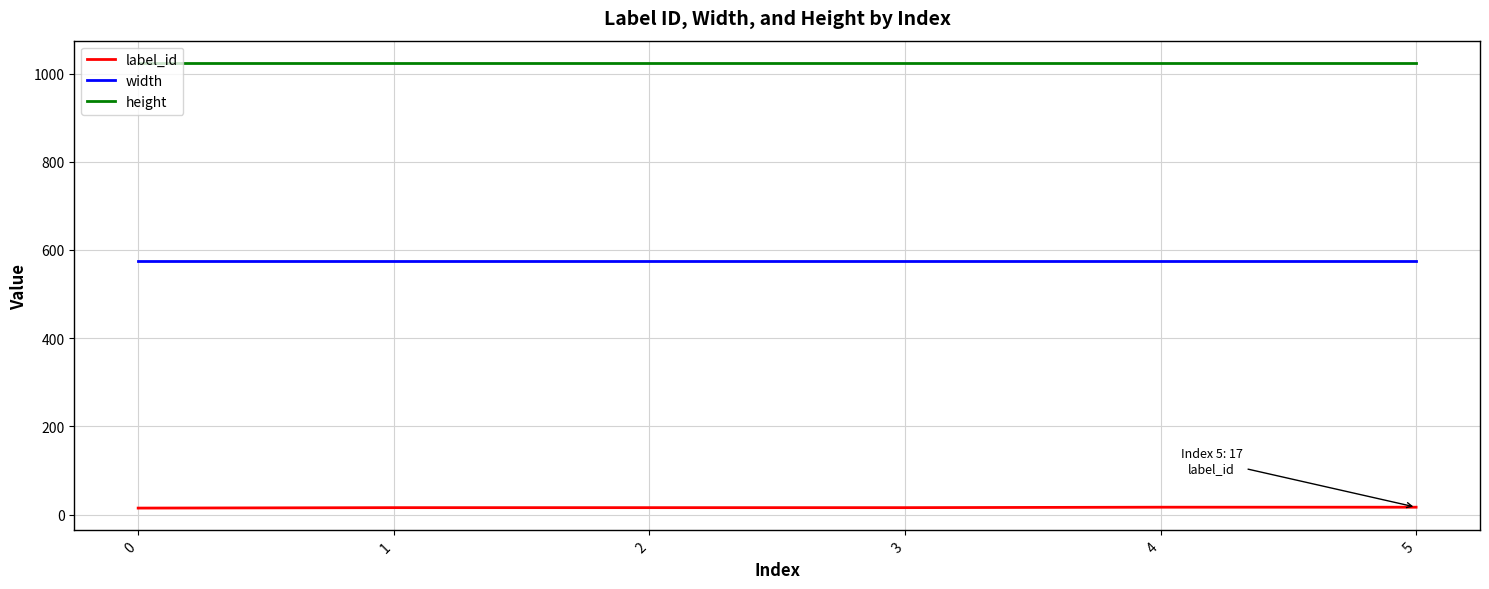

True or false: width and height intersect in this chart.

False